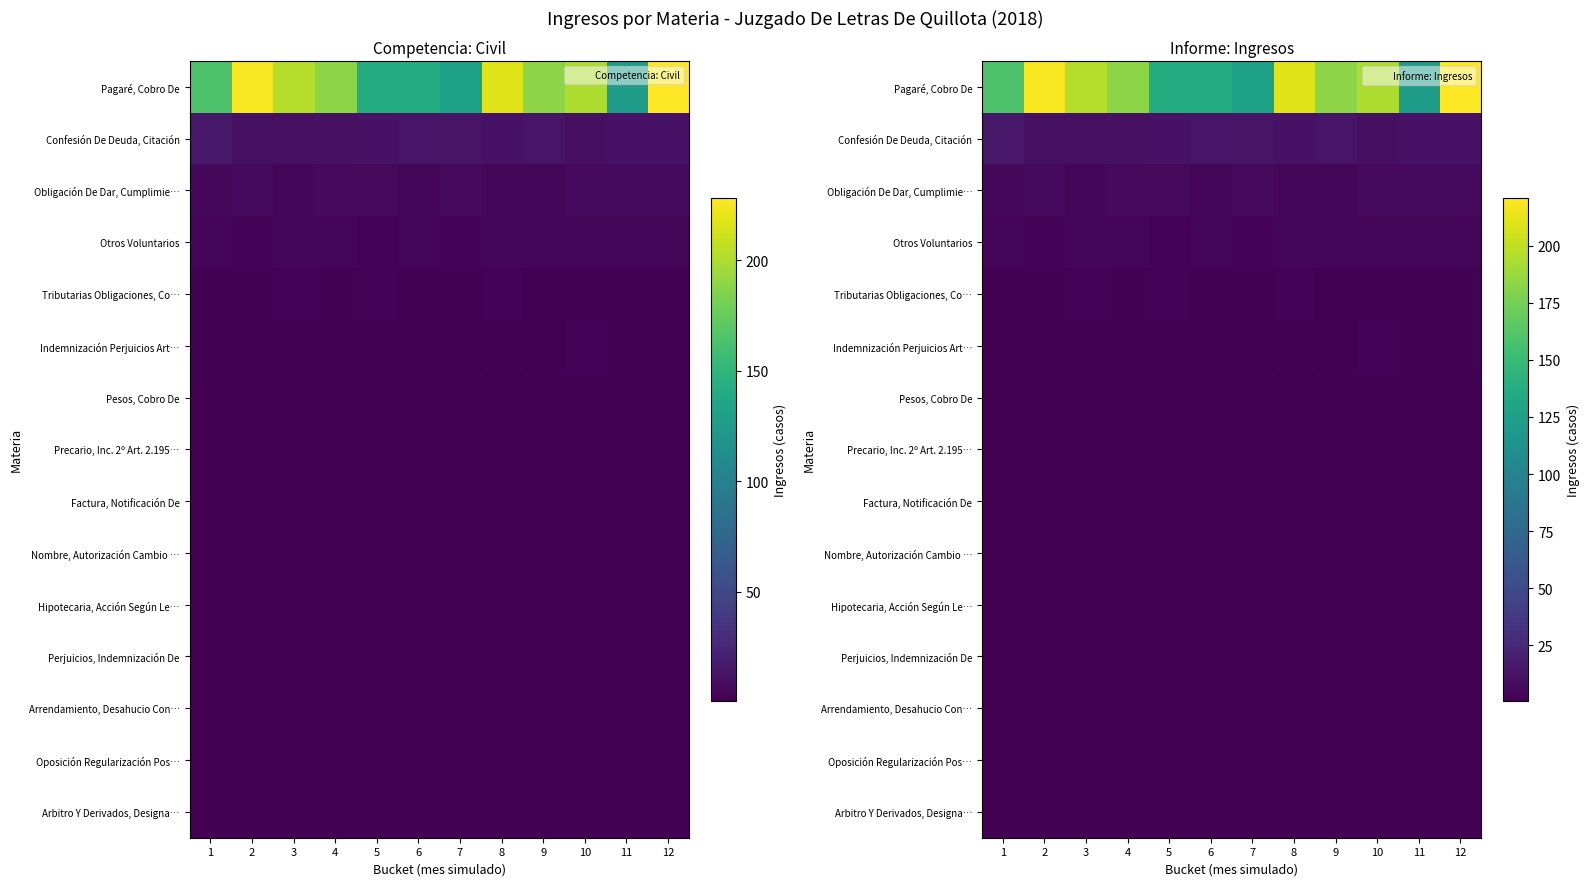

Read the Hipotecaria, Acción Según Le… value at 6.

0.9